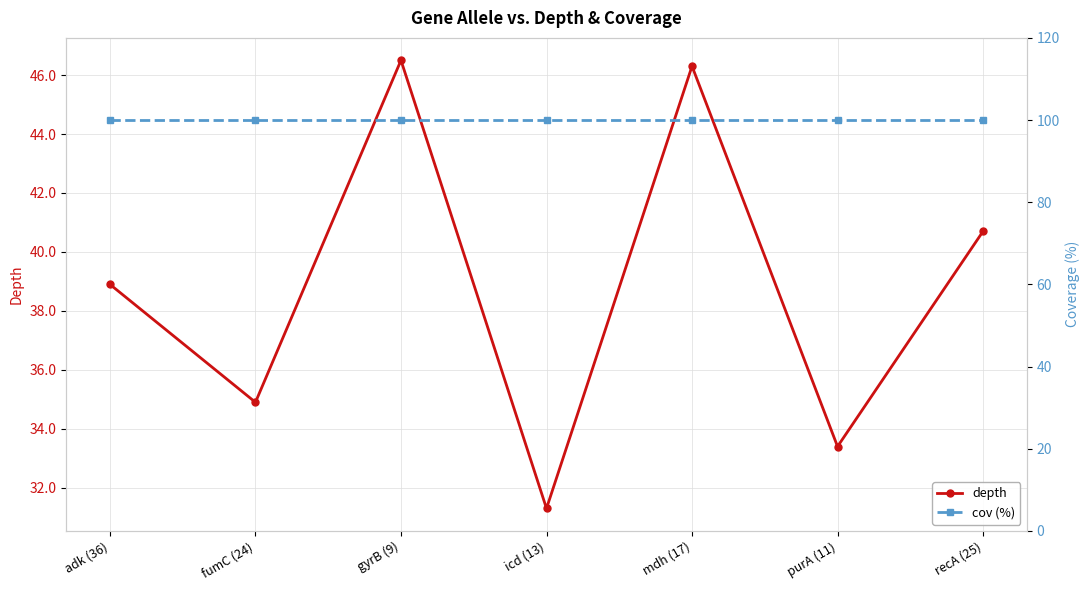

Where is cov (%) nearest to the value 100?

adk (36)